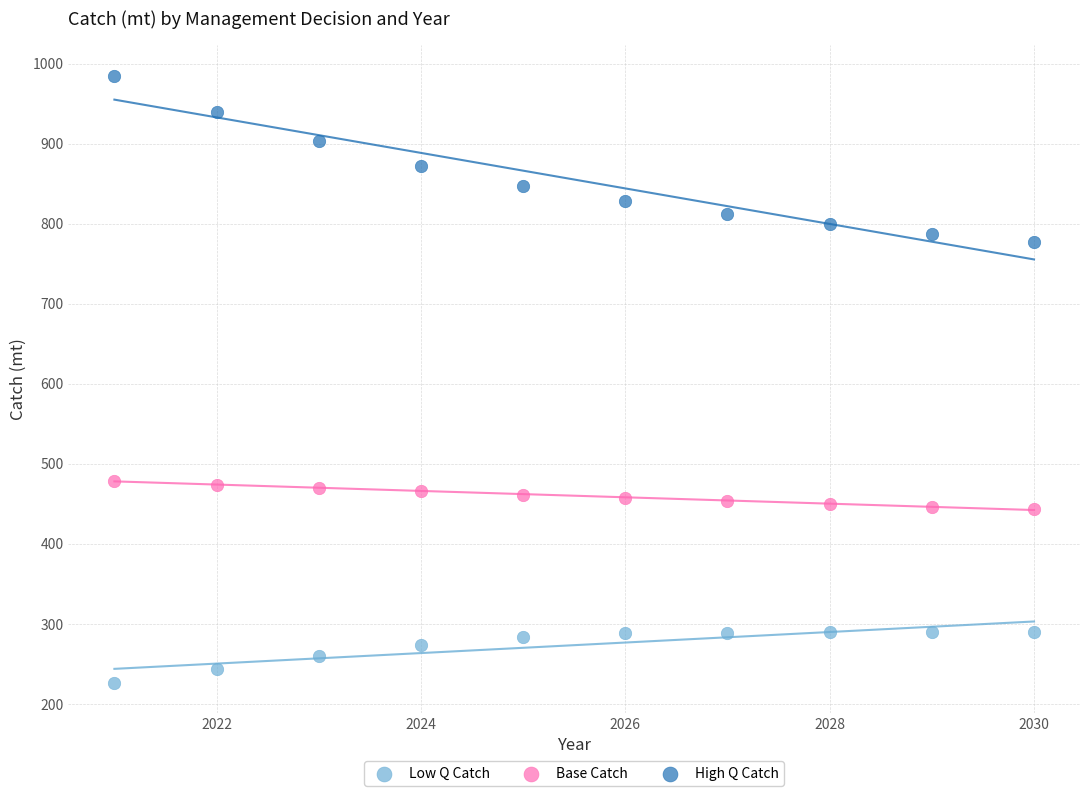

Which series has the widest spread of Y values?

High Q Catch